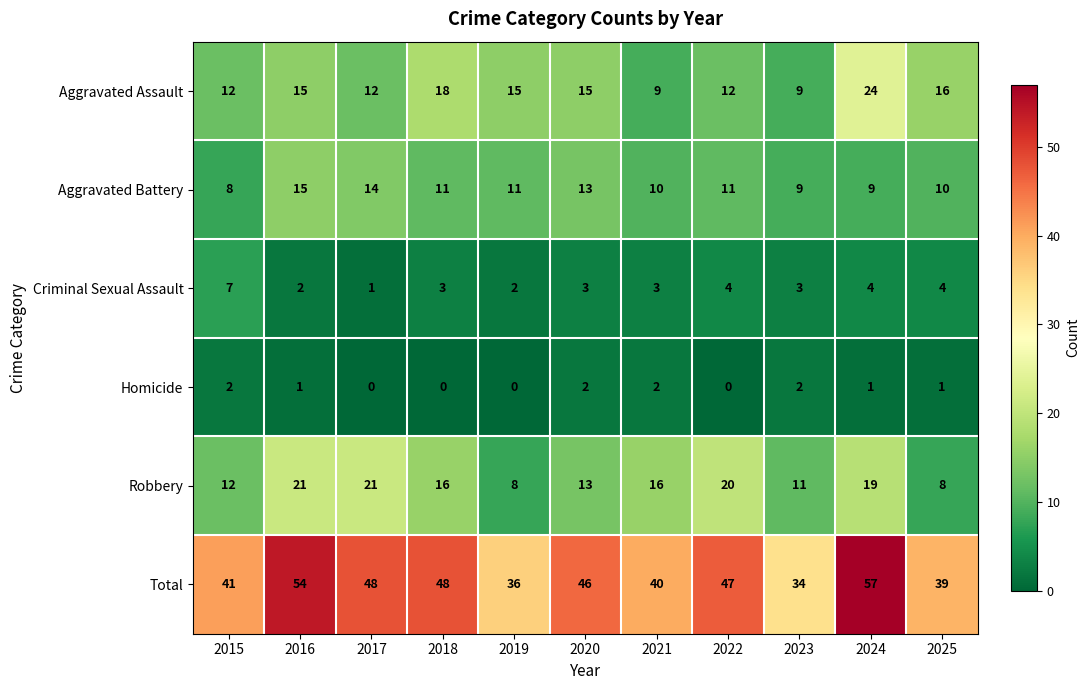

Is it true that Homicide equals 2 at 2023?

True